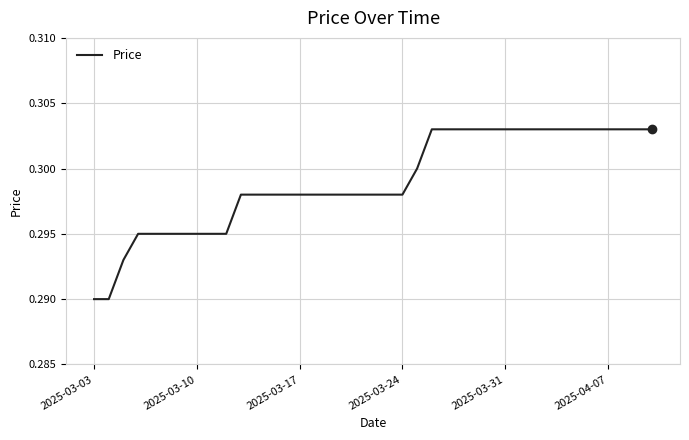

How many lines are shown in the chart?

1